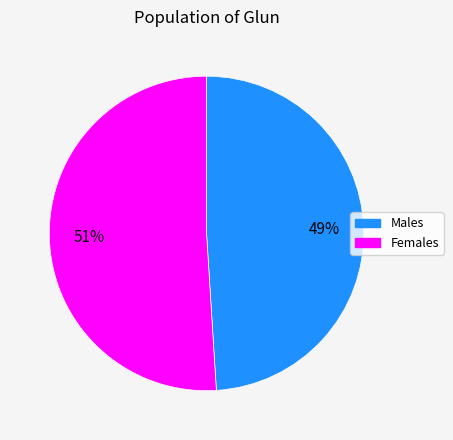

Is there any slice that represents more than half of the pie?

Yes